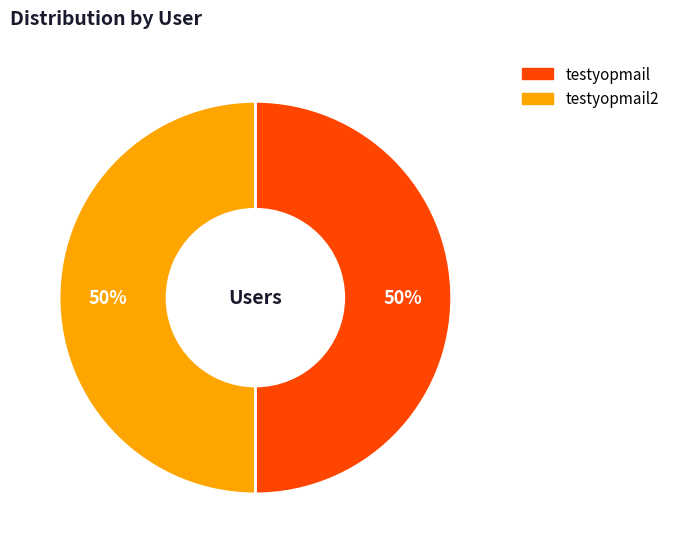

To the nearest percent, what is the average slice percentage?

50%